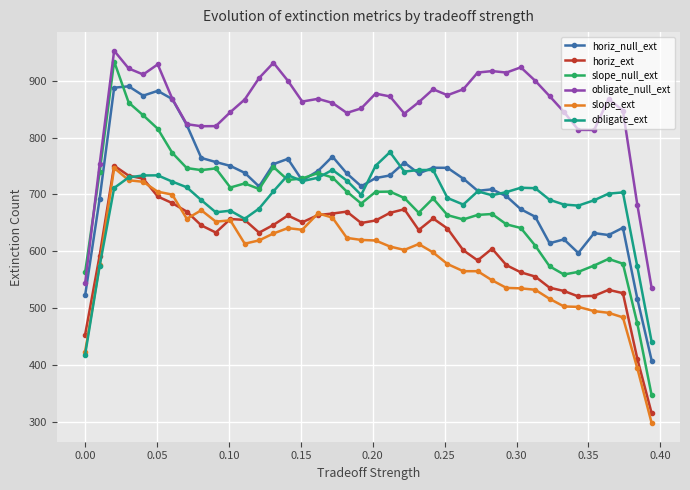

True or false: slope_ext and obligate_ext intersect in this chart.

True